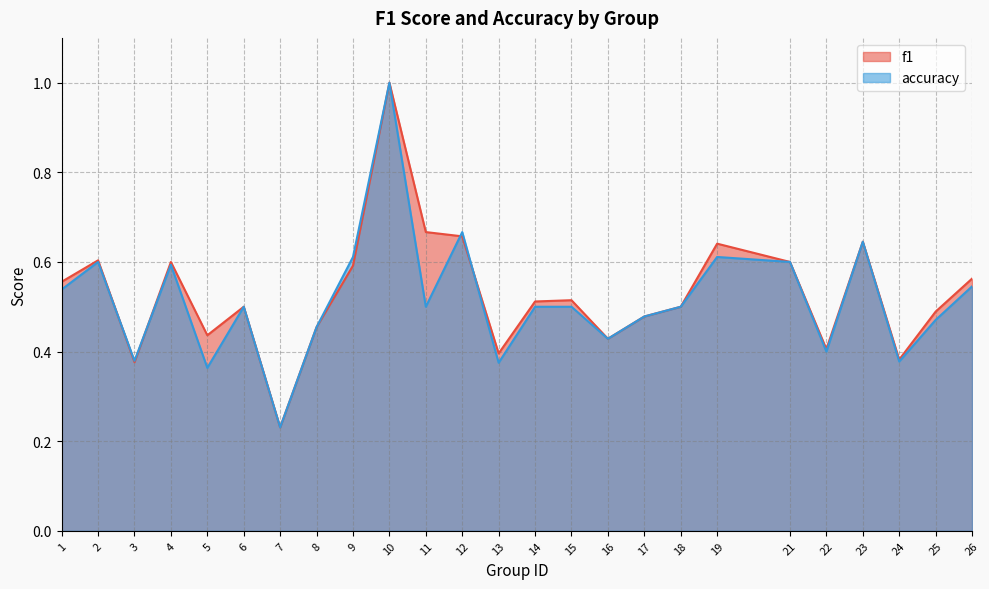

Is it true that accuracy equals 0.2 at 13?

False